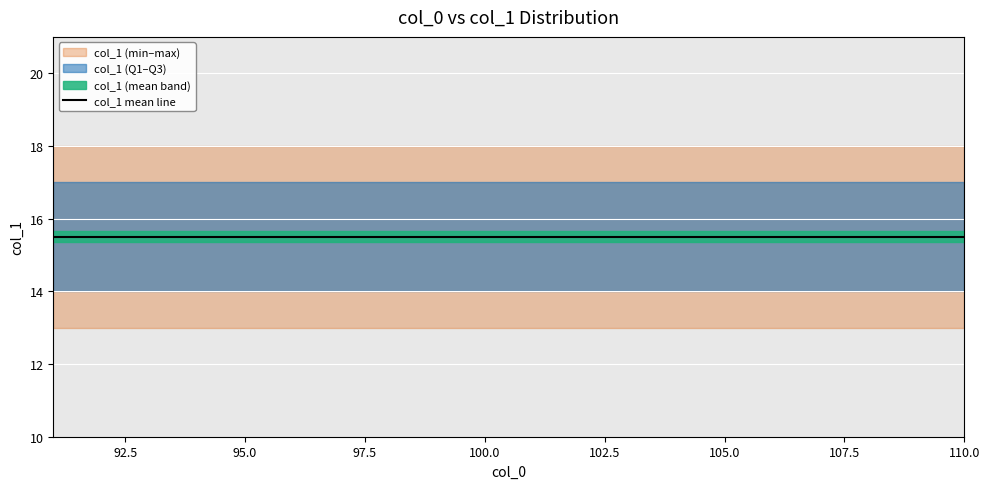

What is the total value across all series at 107?

184.5